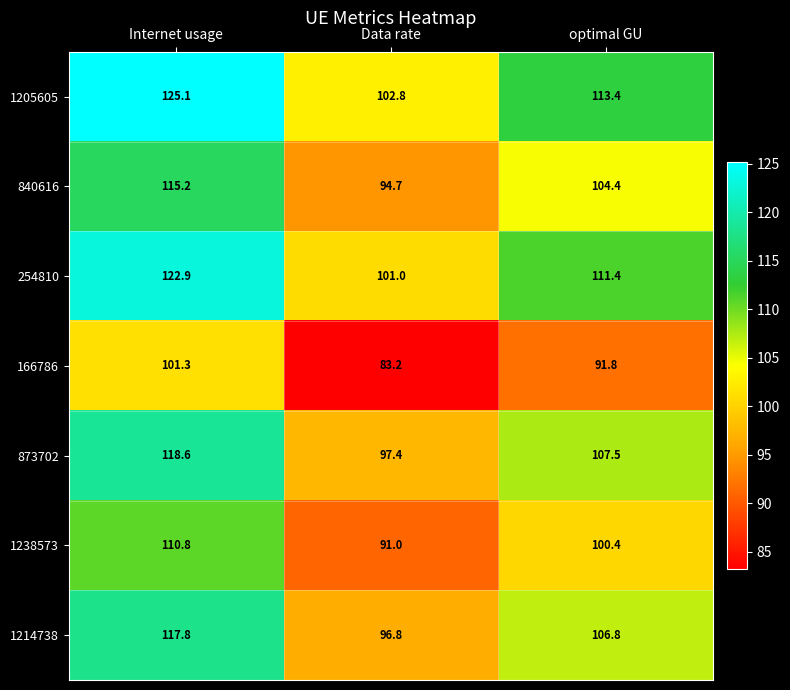

Rank the series by their maximum value, from highest to lowest.

1205605, 254810, 873702, 1214738, 840616, 1238573, 166786